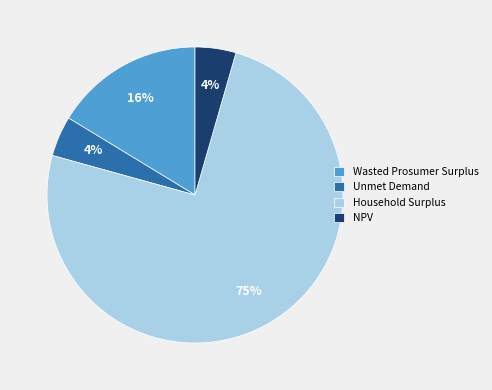

To the nearest percent, what portion does Unmet Demand represent?

4%